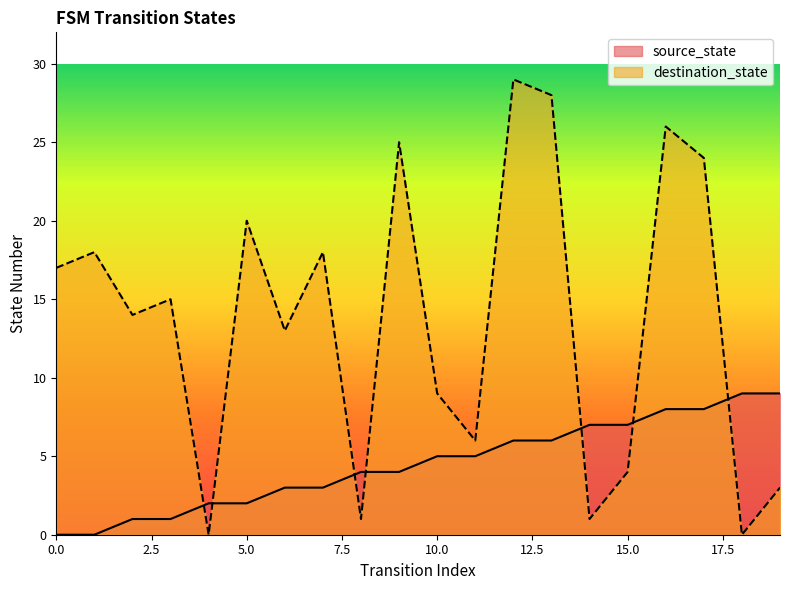

True or false: source_state and destination_state intersect in this chart.

True